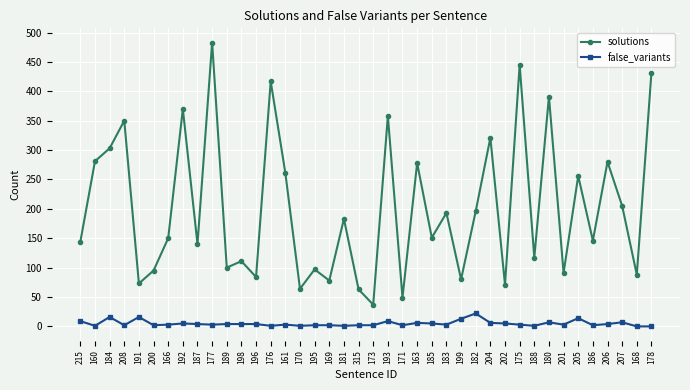

What position from the left is 208?

4